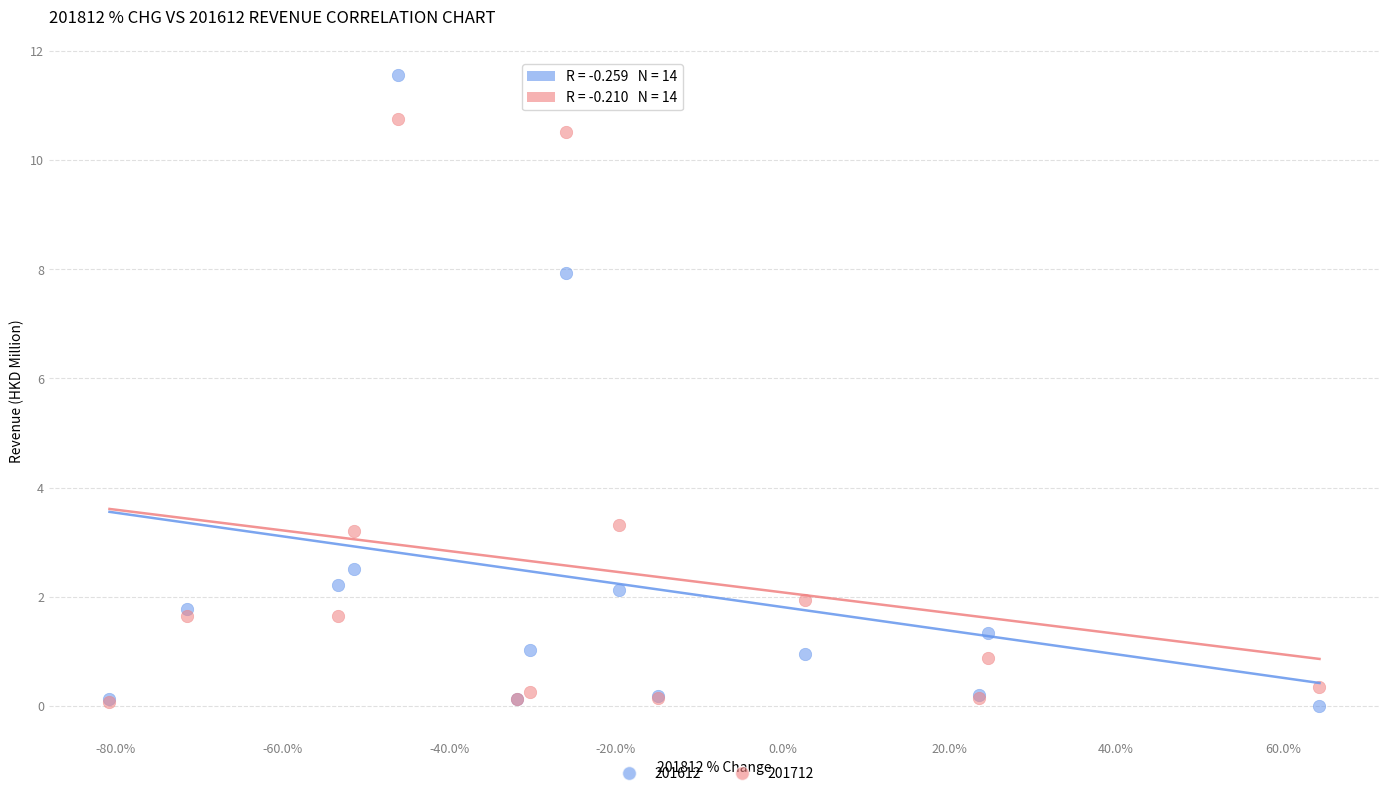

Which series reaches the maximum Y coordinate?

201612